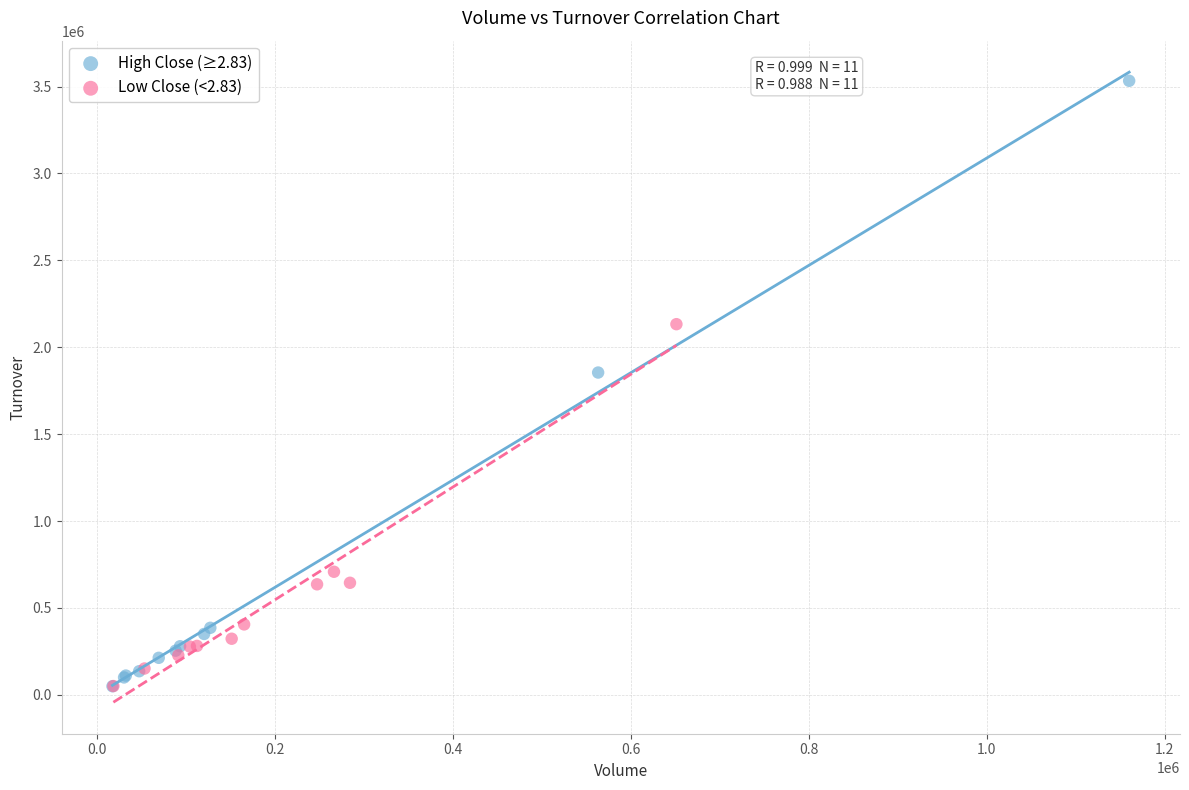

Which series contains the highest Y value?

High Close (≥2.83)